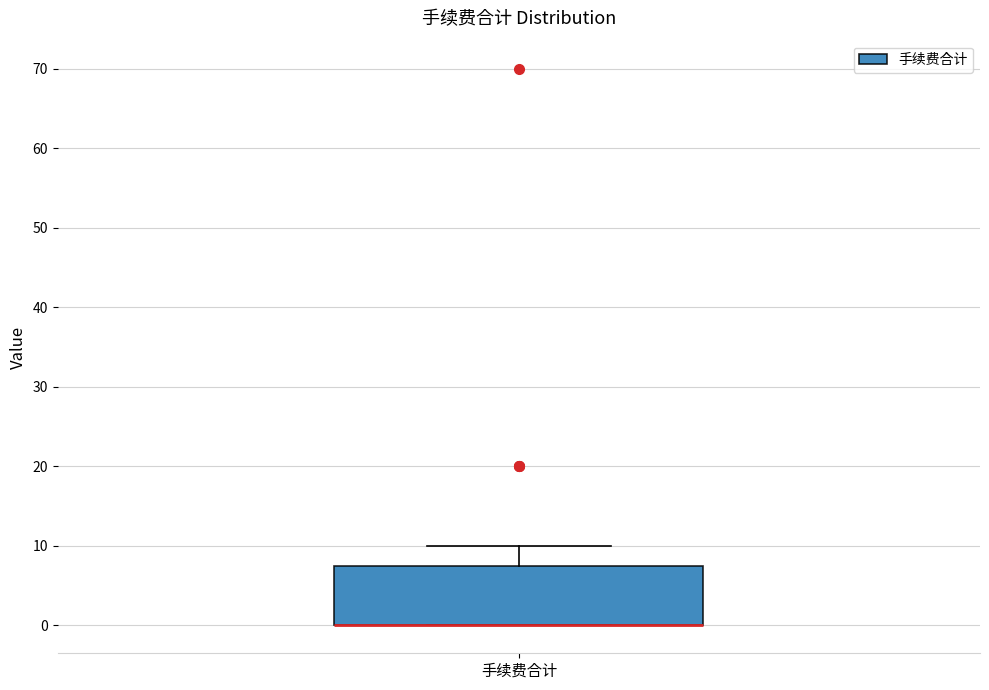

Where is the lower edge of the box for 手续费合计 on the y-axis? The values are not printed on the chart, so give them approximately, as read against the axis.

0